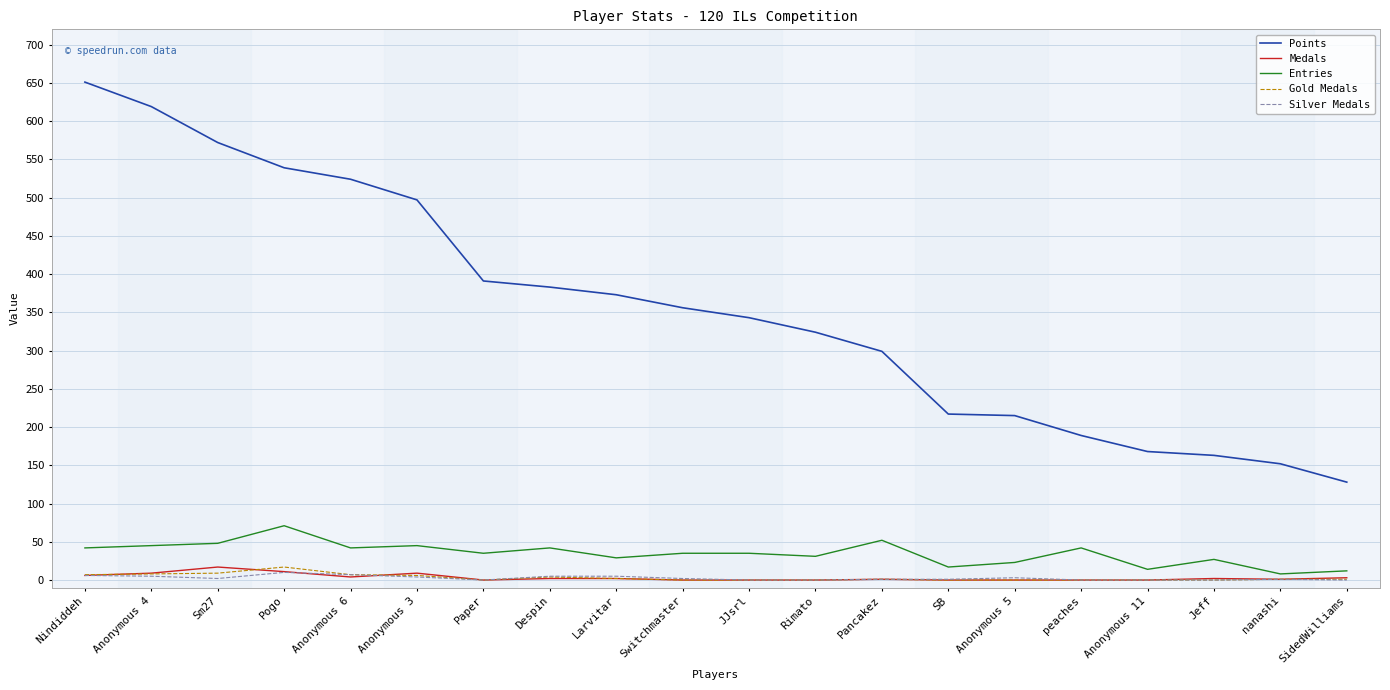

What is the highest value of the Points series?

651